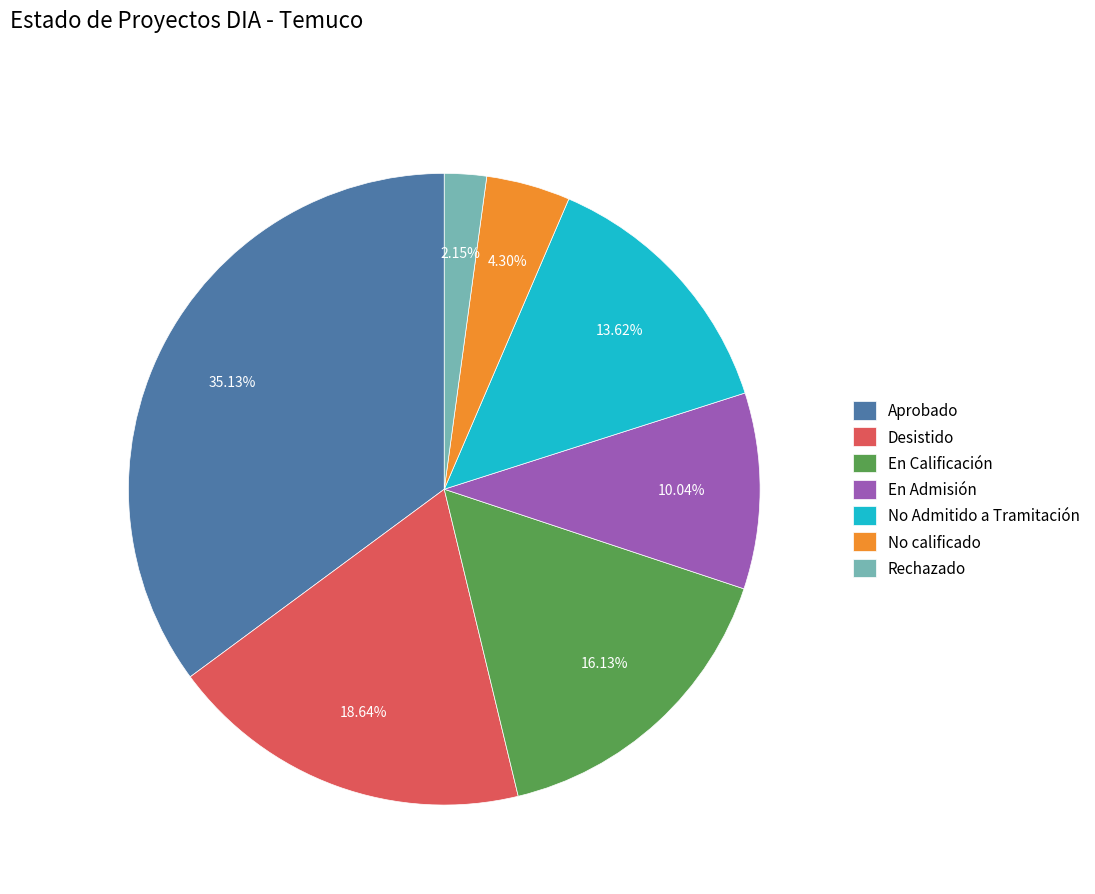

Which category has the smallest portion of the pie?

Rechazado